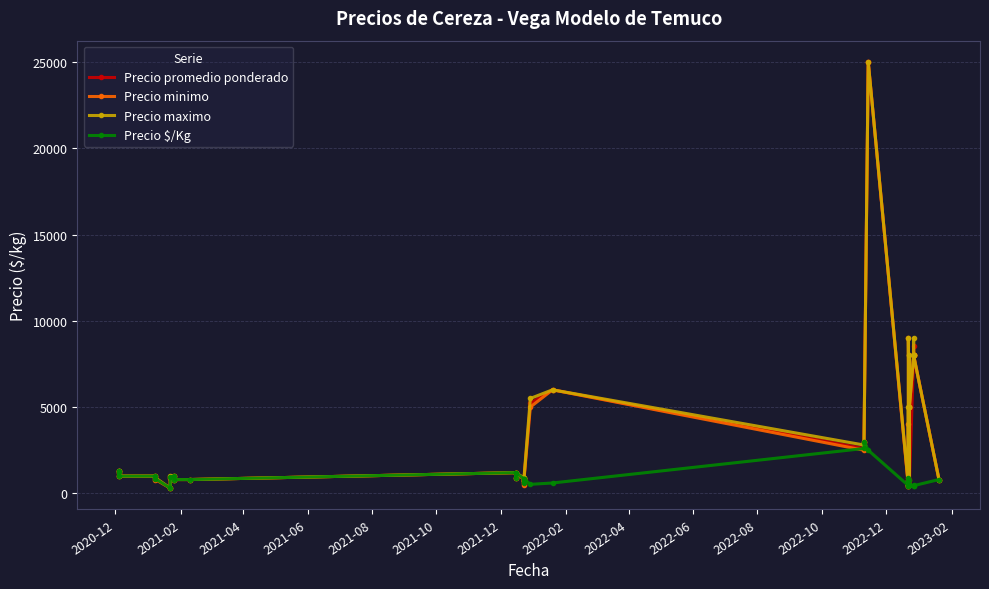

Reading right to left, what are all the values shown in this chart?

Precio promedio ponderado: 800	8000	8556	8000	500	800	500	500	500	500	500	900	450	443	700	456	450	25000	3000	2600	6000	5222	857	656	856	618	846	1200	900	1200	800	800	1000	946	300	845	1000	1000	1241	1300
Precio minimo: 800	8000	8000	8000	5000	8000	5000	500	5000	500	500	9000	400	4000	700	400	400	25000	3000	2500	6000	5000	800	600	800	500	800	1200	900	1200	800	800	1000	900	300	800	1000	1000	1200	1300
Precio maximo: 800	8000	9000	8000	5000	8000	5000	500	5000	500	500	9000	500	5000	700	500	500	25000	3000	2800	6000	5500	900	700	900	700	900	1200	900	1200	800	800	1000	1000	300	900	1000	1000	1300	1300
Precio $/Kg: 800	444	475	444	500	800	500	500	500	500	500	900	450	443	700	456	450	2500	3000	2600	600	522	857	656	856	618	846	1200	900	1200	800	800	1000	946	300	845	1000	1000	1241	1300